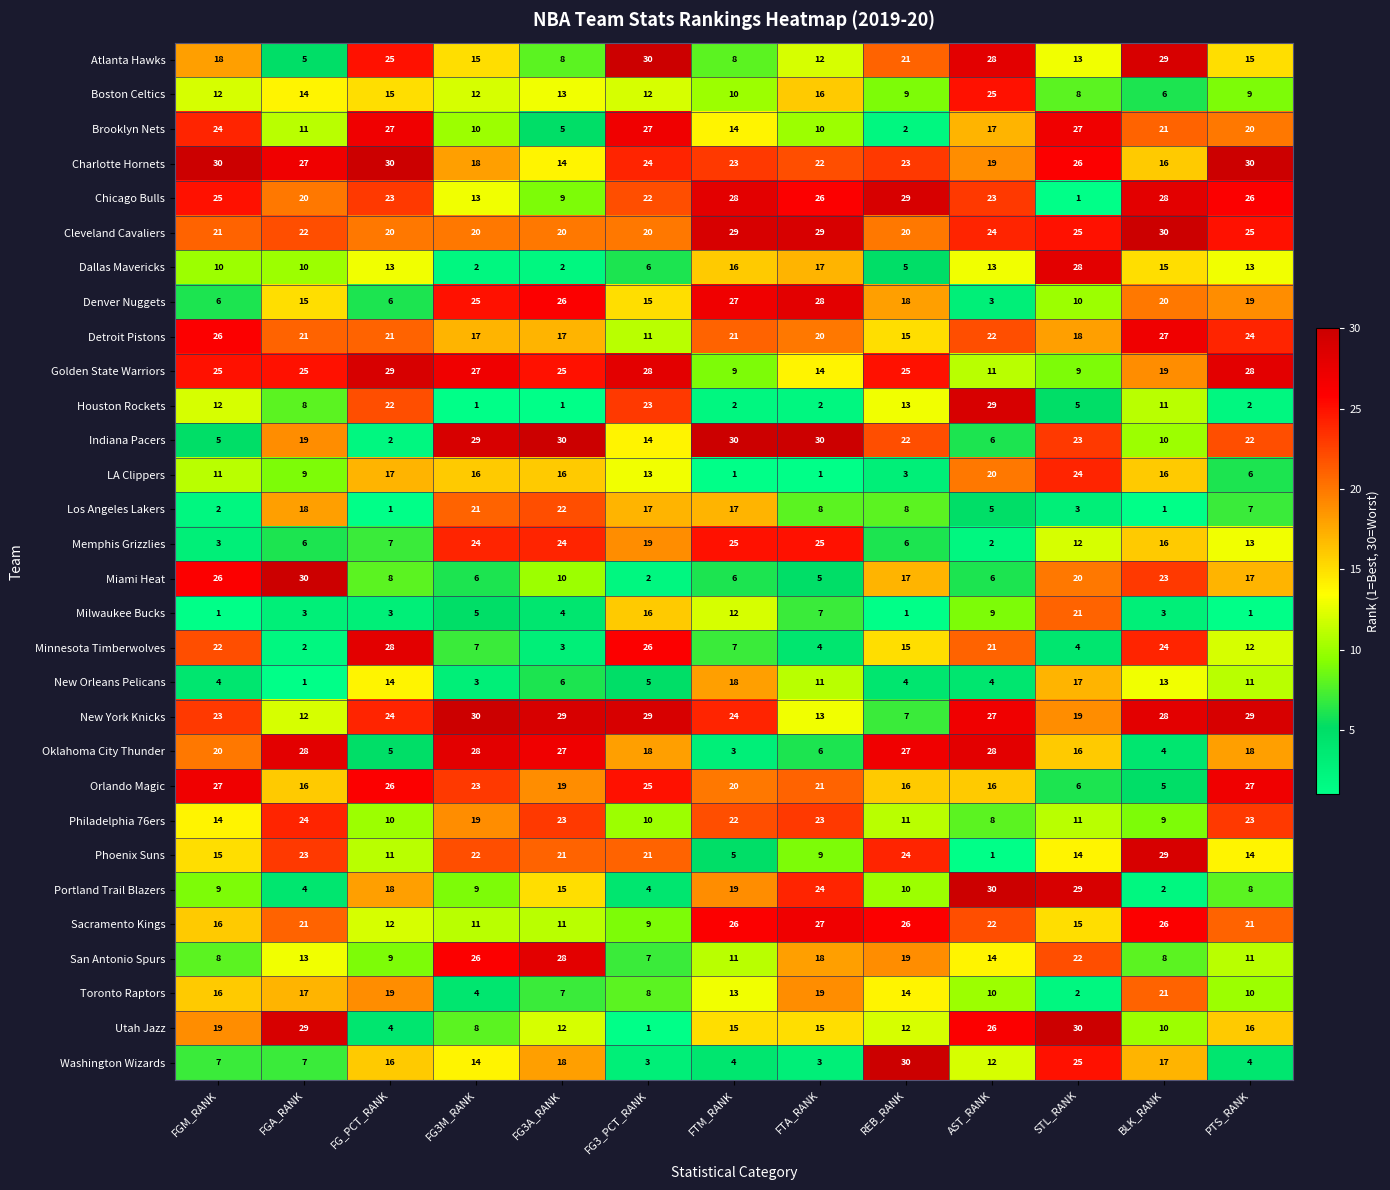

What is the sum of the Orlando Magic values at FGM_RANK and FTM_RANK?

47